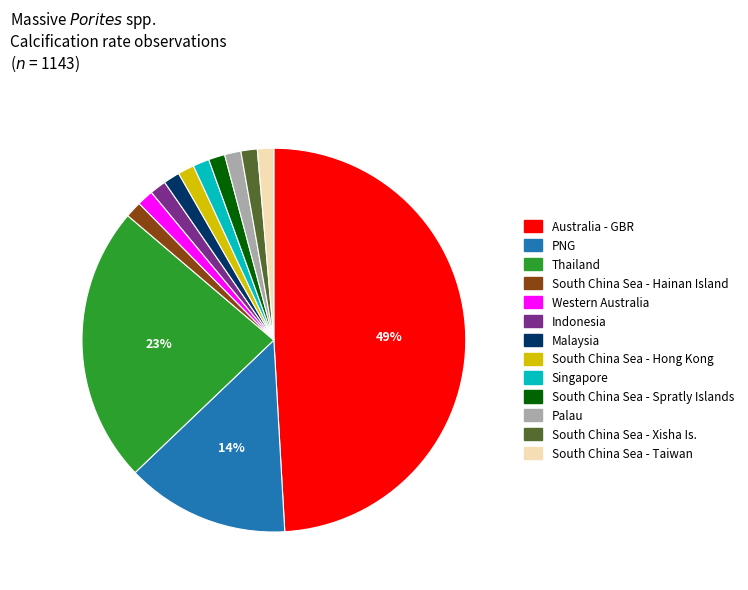

The South China Sea - Hong Kong slice represents 1% of the pie. True or false?

True